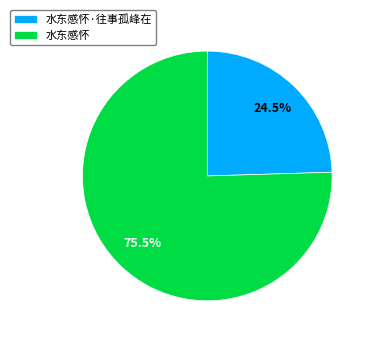

What percentage is NOT represented by 水东感怀·往事孤峰在?

75.5%